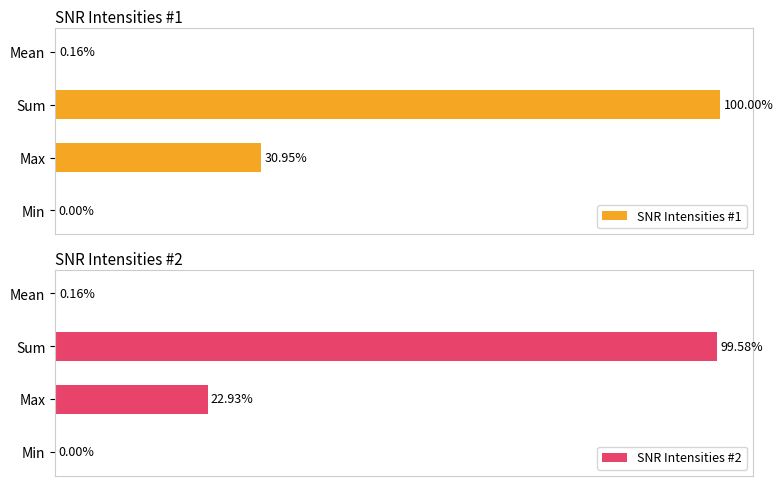

Where is SNR Intensities #2 nearest to the value 49?

Max